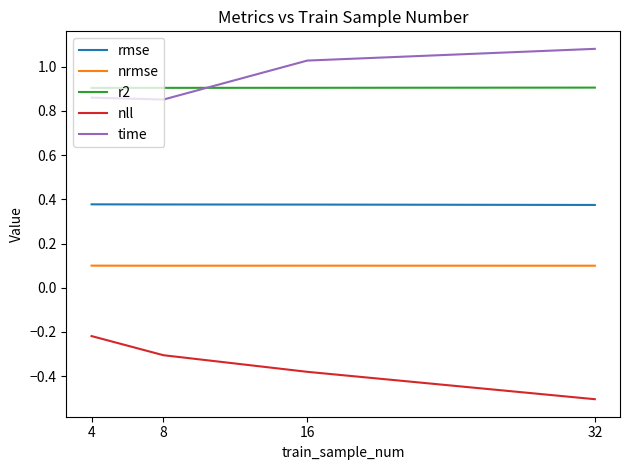

True or false: r2 and nll intersect in this chart.

False